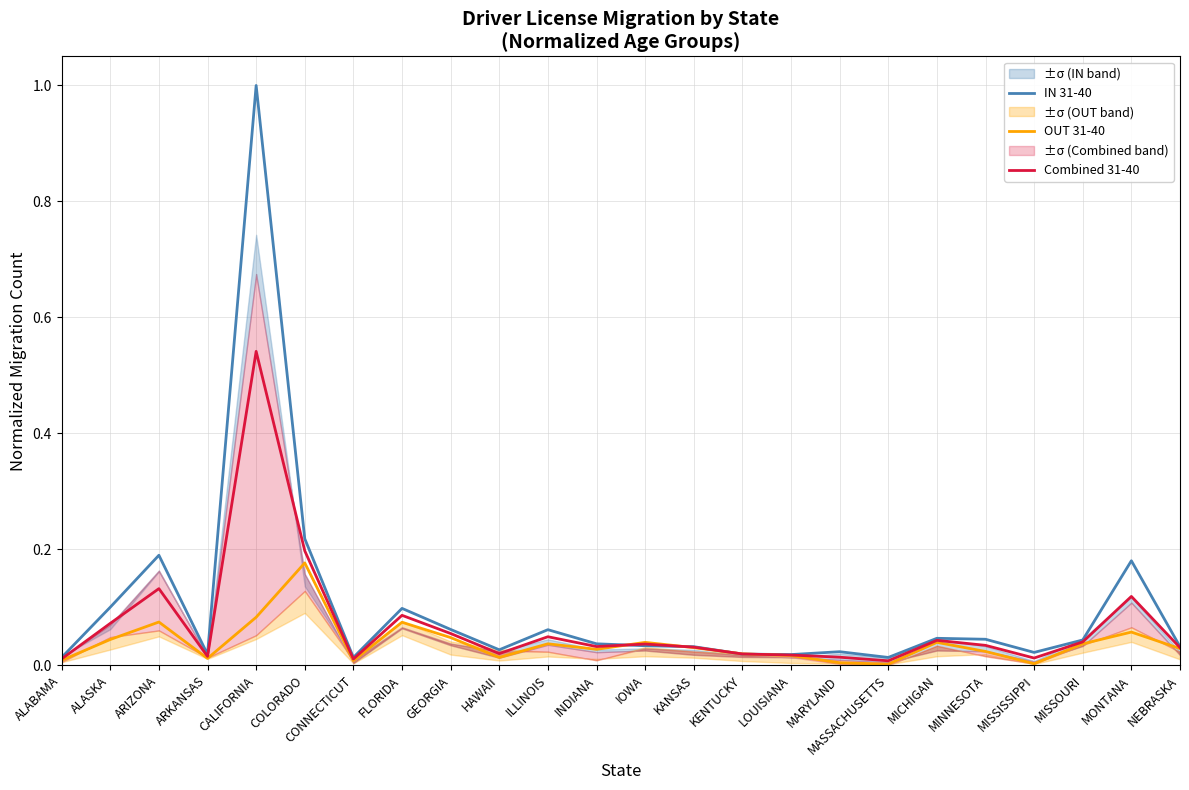

True or false: OUT 31-40 and IN 31-40 intersect in this chart.

True